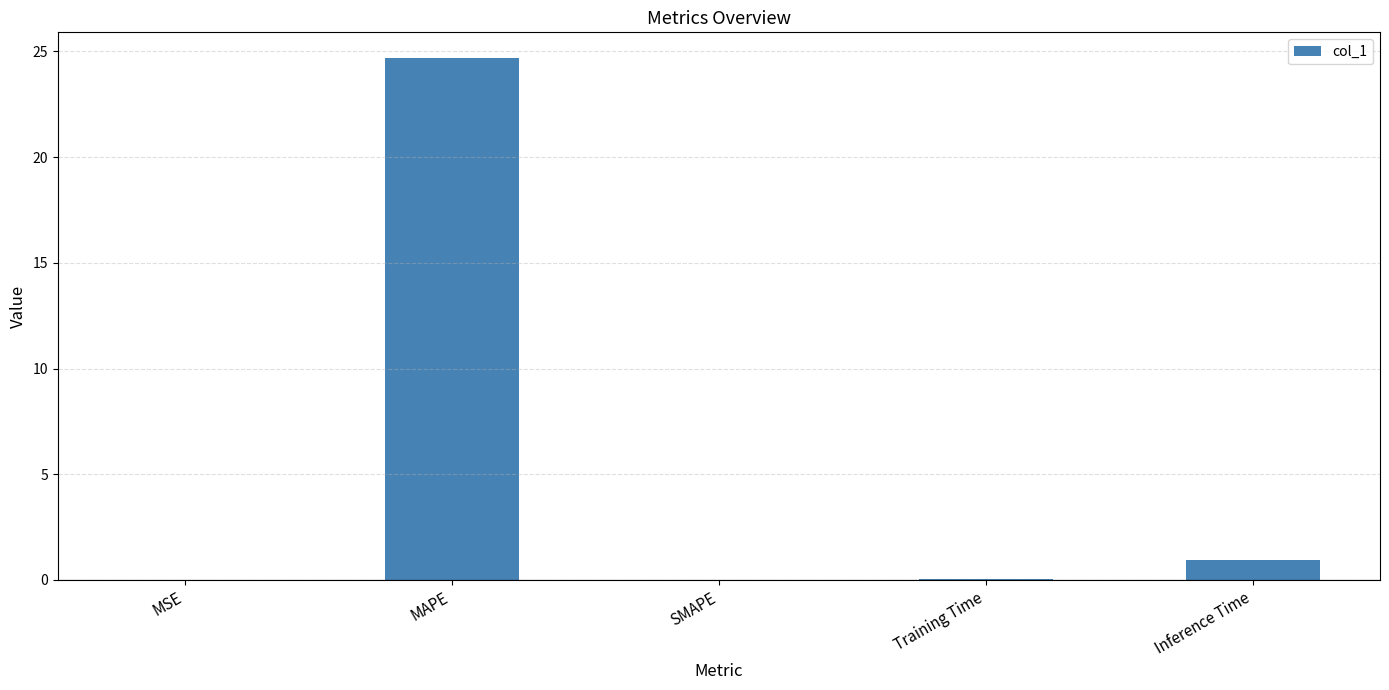

What is the average value?

5.1